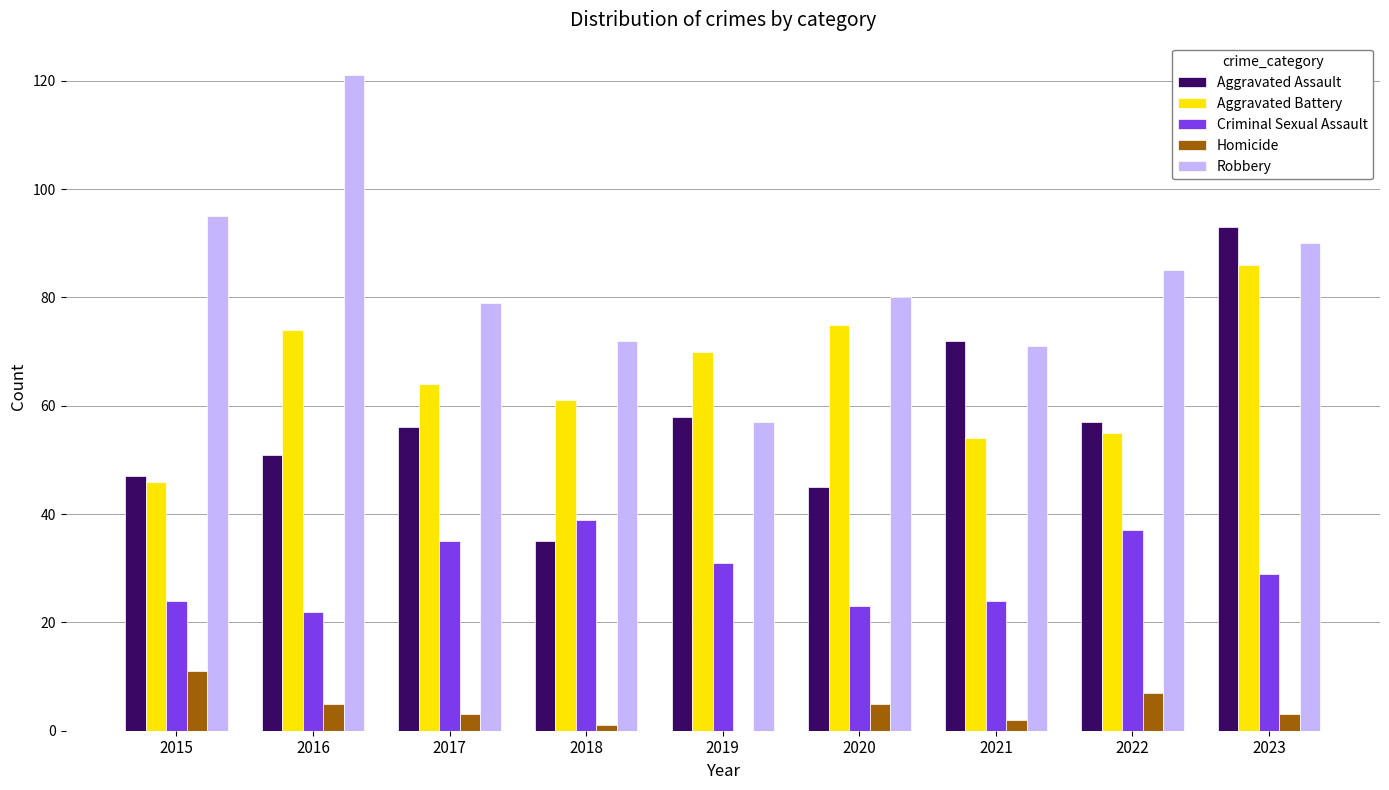

At which category is the sum across all series the highest?

2023